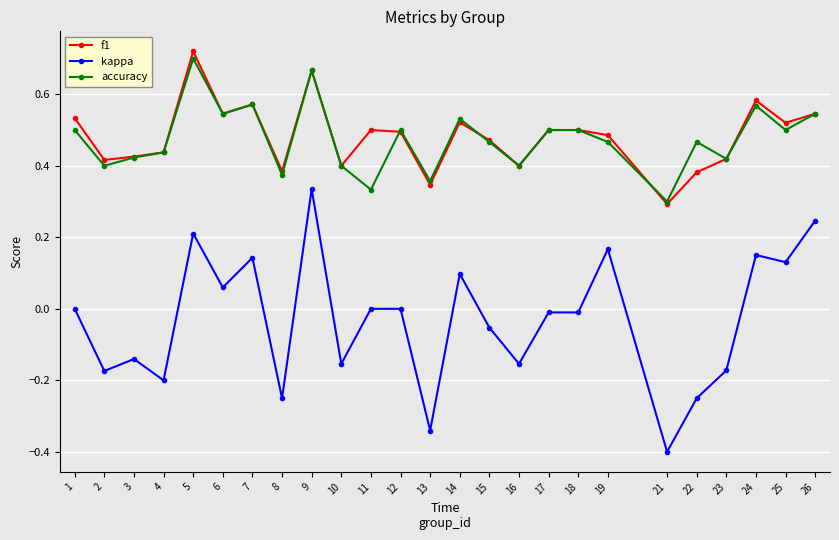

What is the smallest value displayed?

-0.4